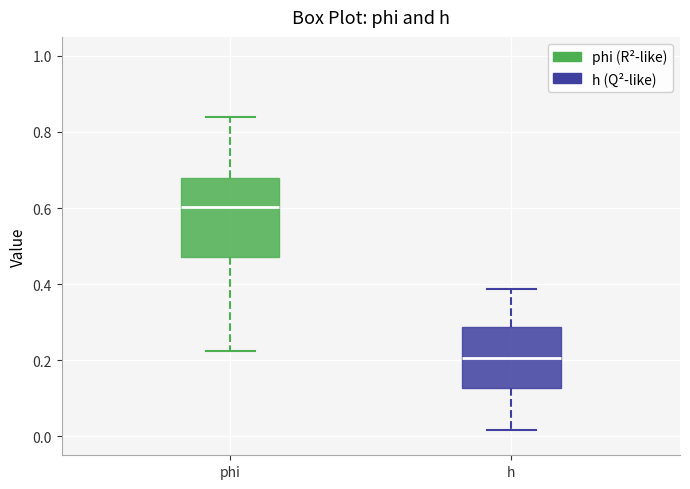

Which box has the highest median line?

phi